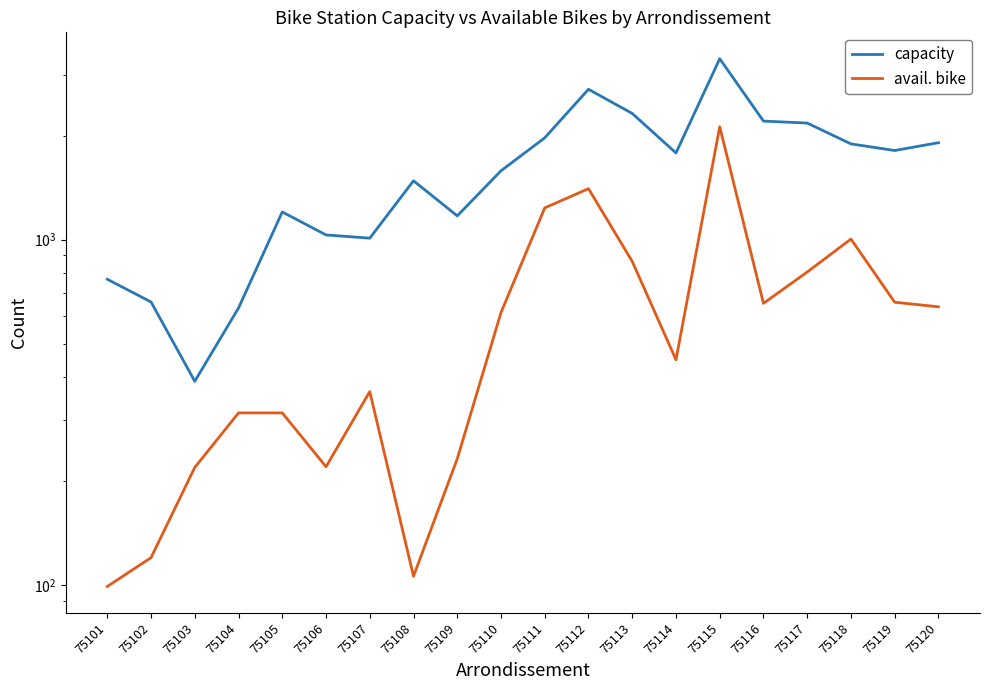

What are all the series names shown in the legend?

capacity, avail. bike